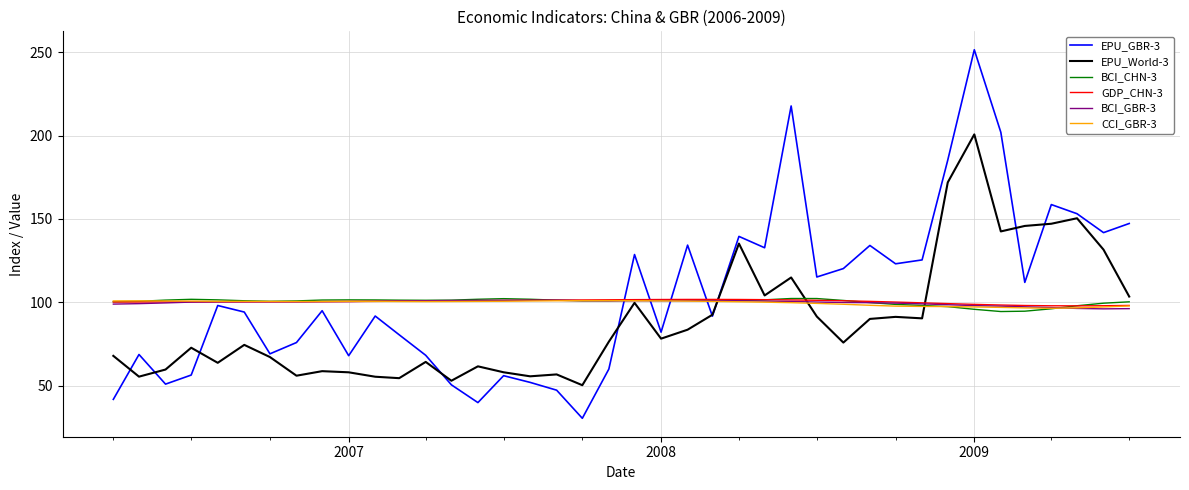

What is the minimum value for EPU_World-3?

50.3